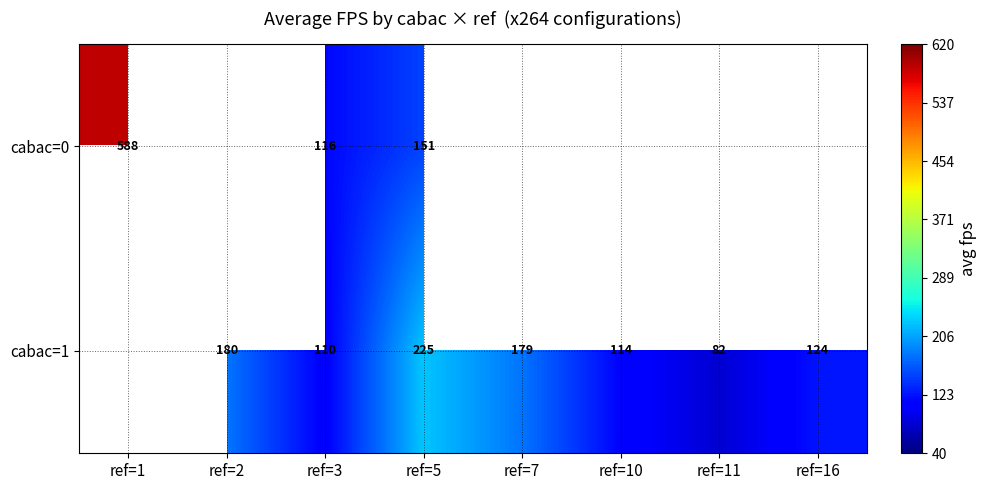

Is the value of cabac=0 at ref=5 greater than the value of cabac=1 at ref=2?

No